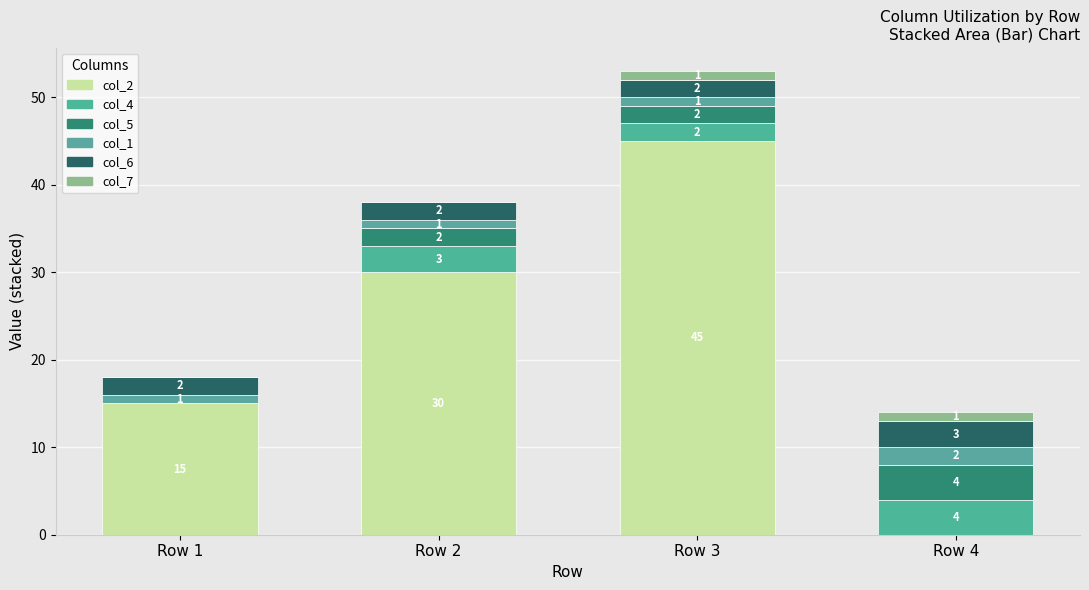

Are the bars grouped side by side (vs. stacked)?

No